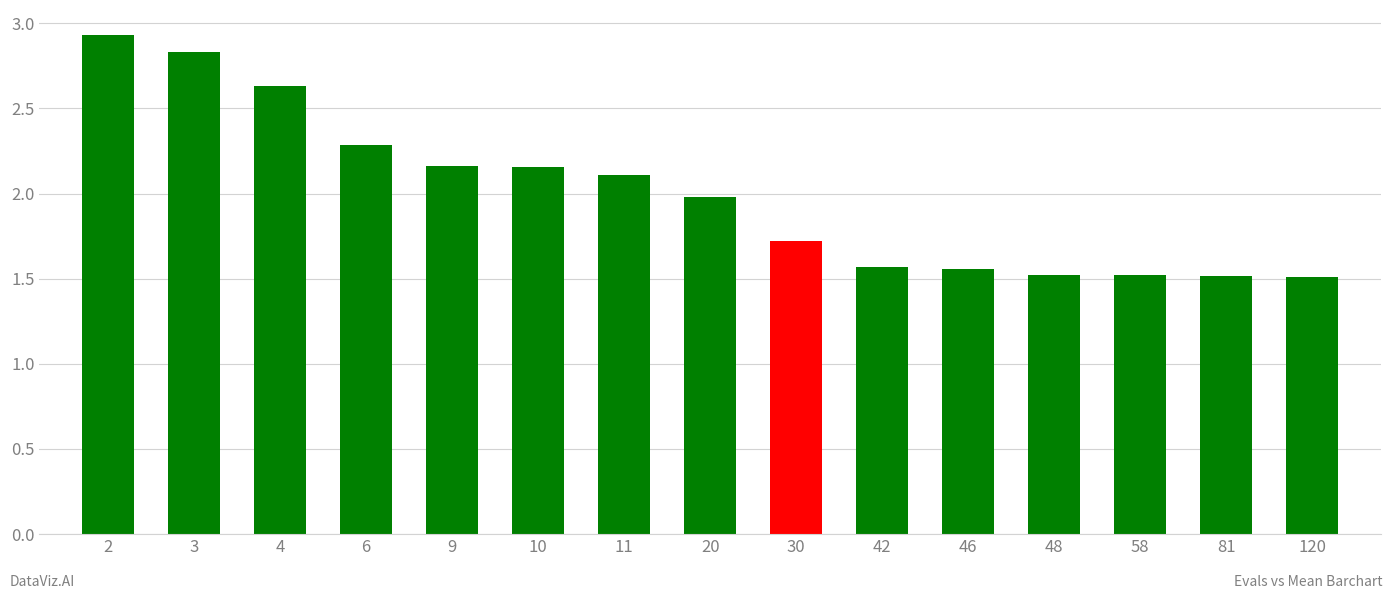

What is the difference between the values at 2 and 30?

1.2